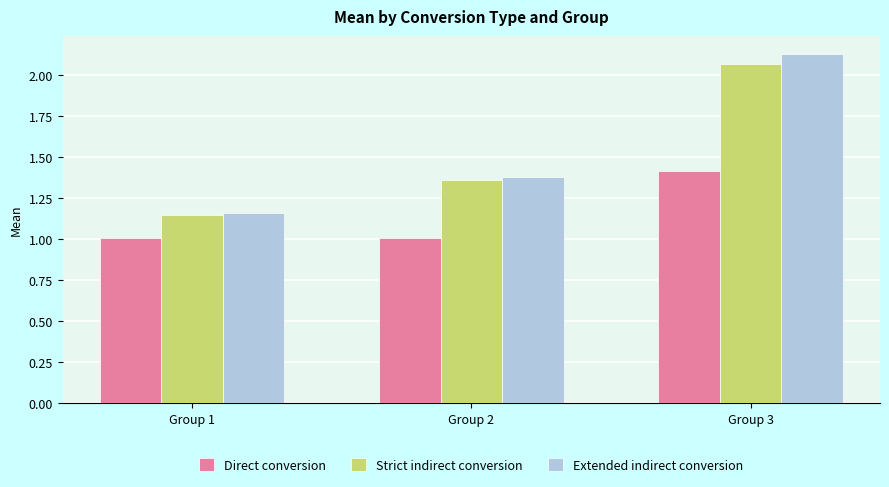

Between Group 1 and Group 3, which series saw the biggest shift?

Extended indirect conversion